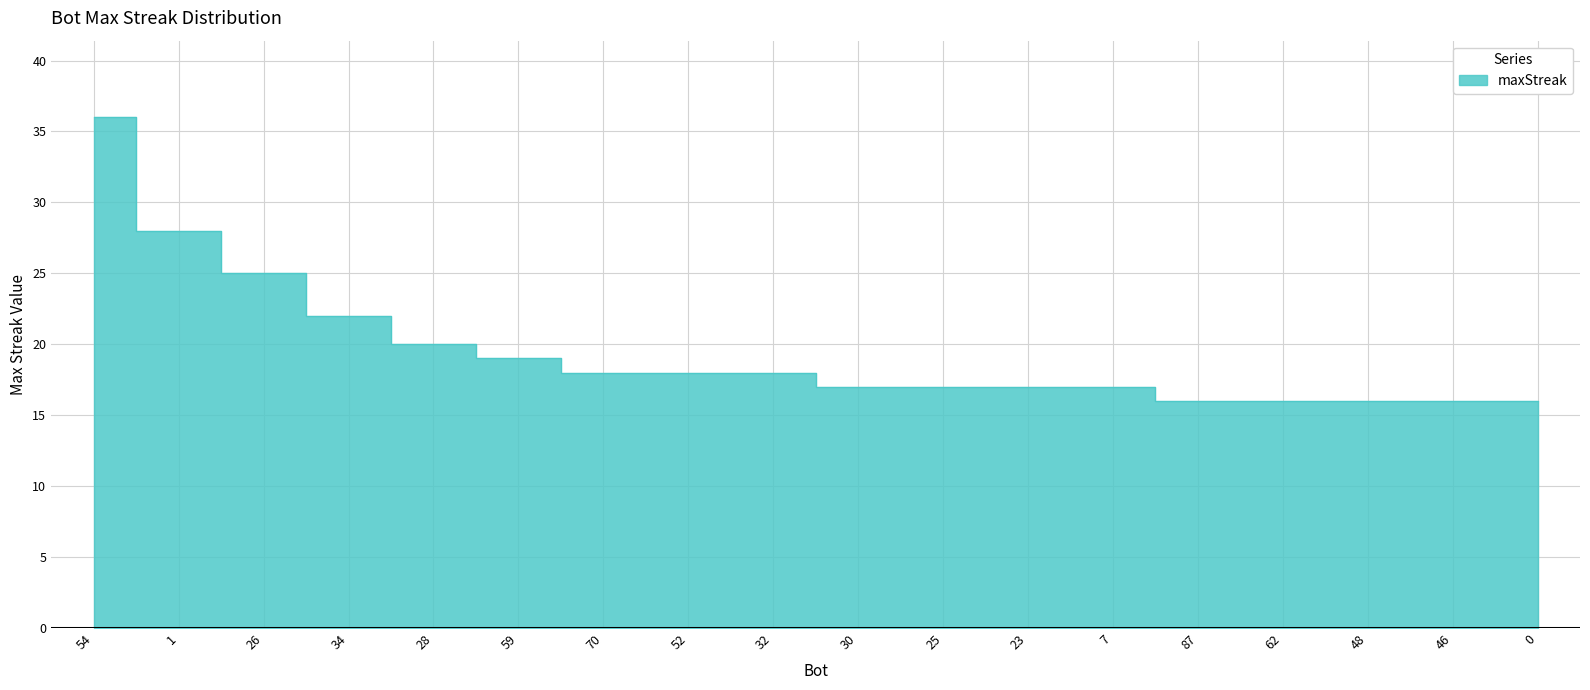

Reading right to left, transcribe all the data shown in this chart.

0=16	46=16	48=16	62=16	87=16	7=17	23=17	25=17	30=17	32=18	52=18	70=18	59=19	28=20	34=22	26=25	1=28	54=36